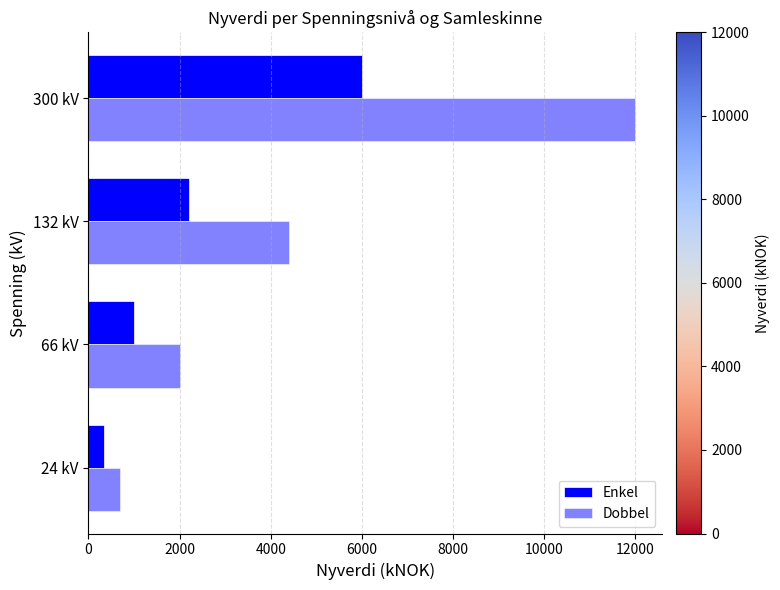

List the series in order of their peak value, lowest first.

Enkel, Dobbel